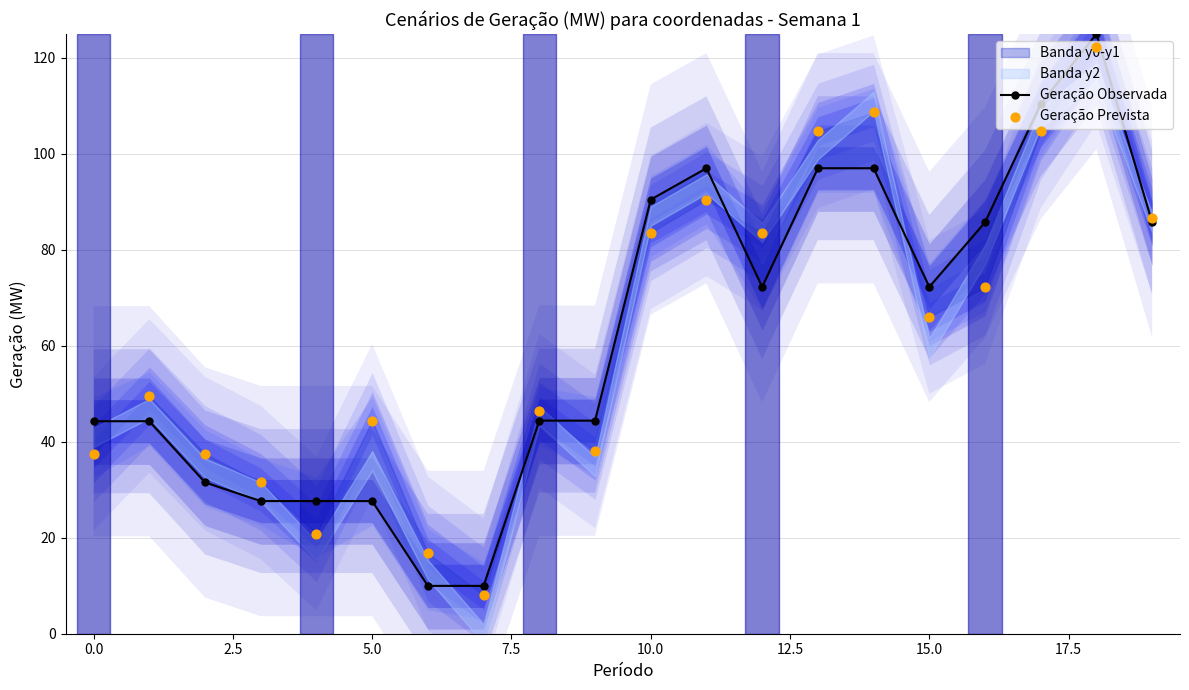

Which series contains the highest Y value?

Geração Observada